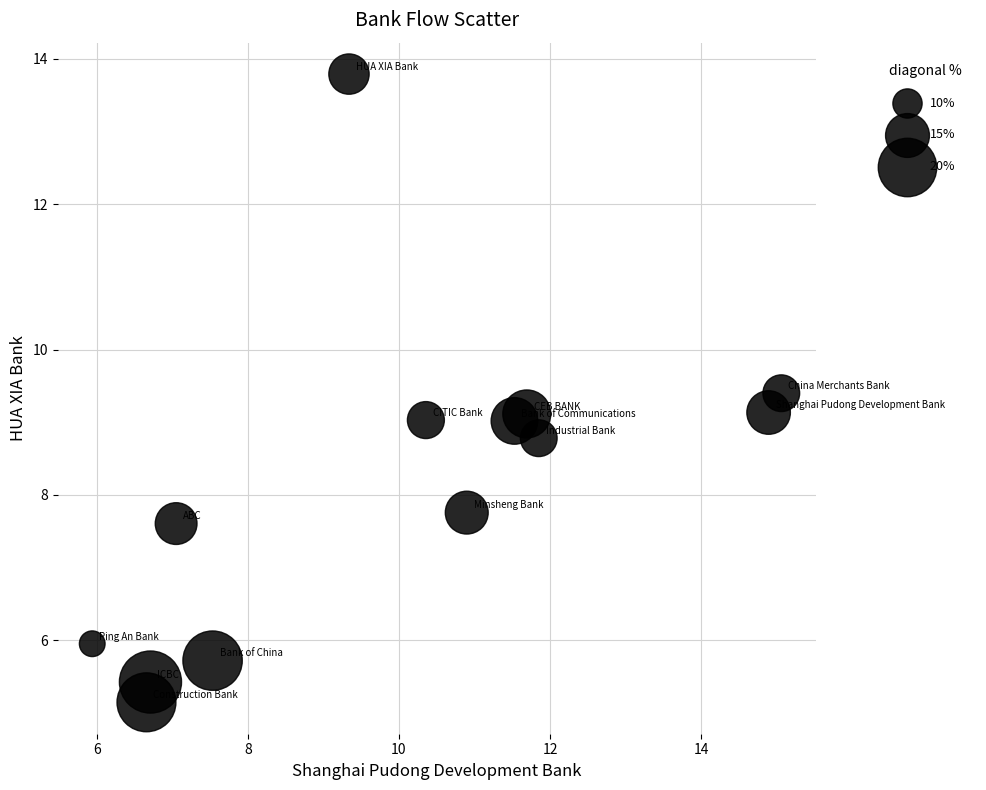

What is the range of Y values (max minus min)?

8.6